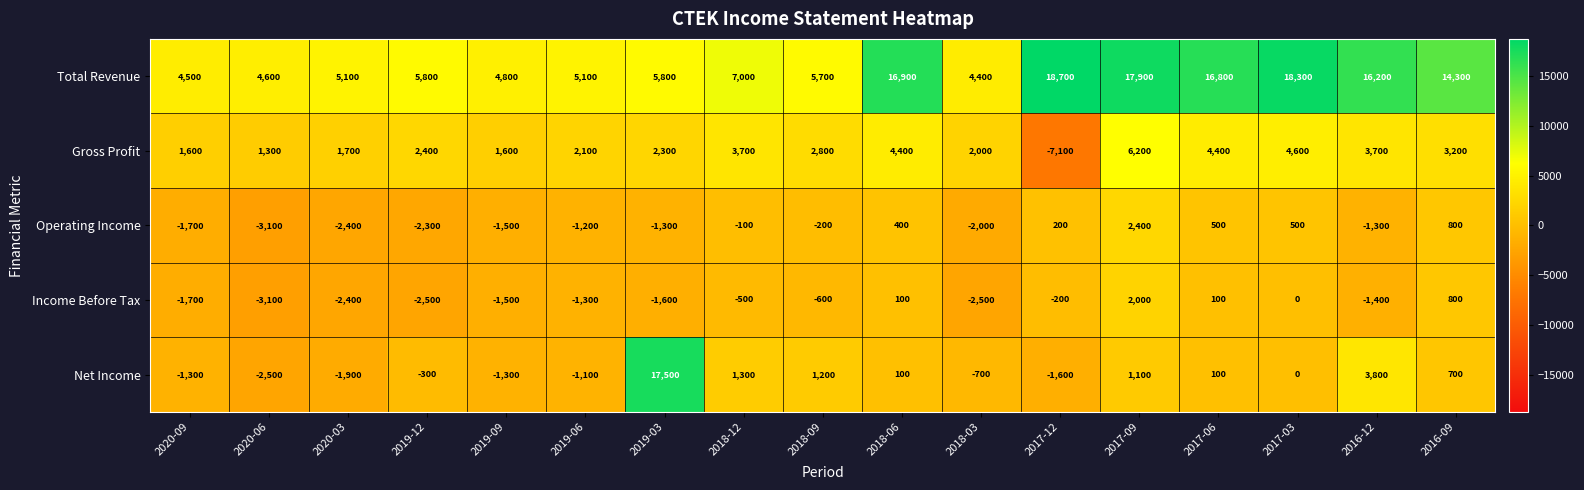

Which series has the largest range (max minus min)?

Net Income